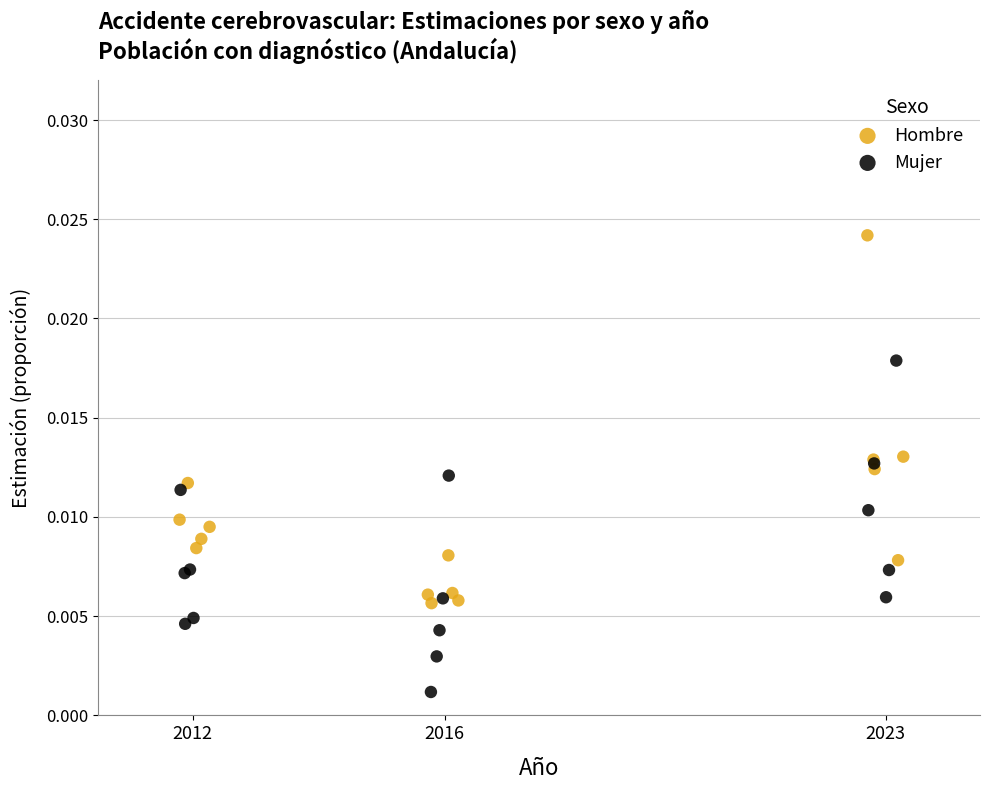

Which series has the widest spread of Y values?

Hombre